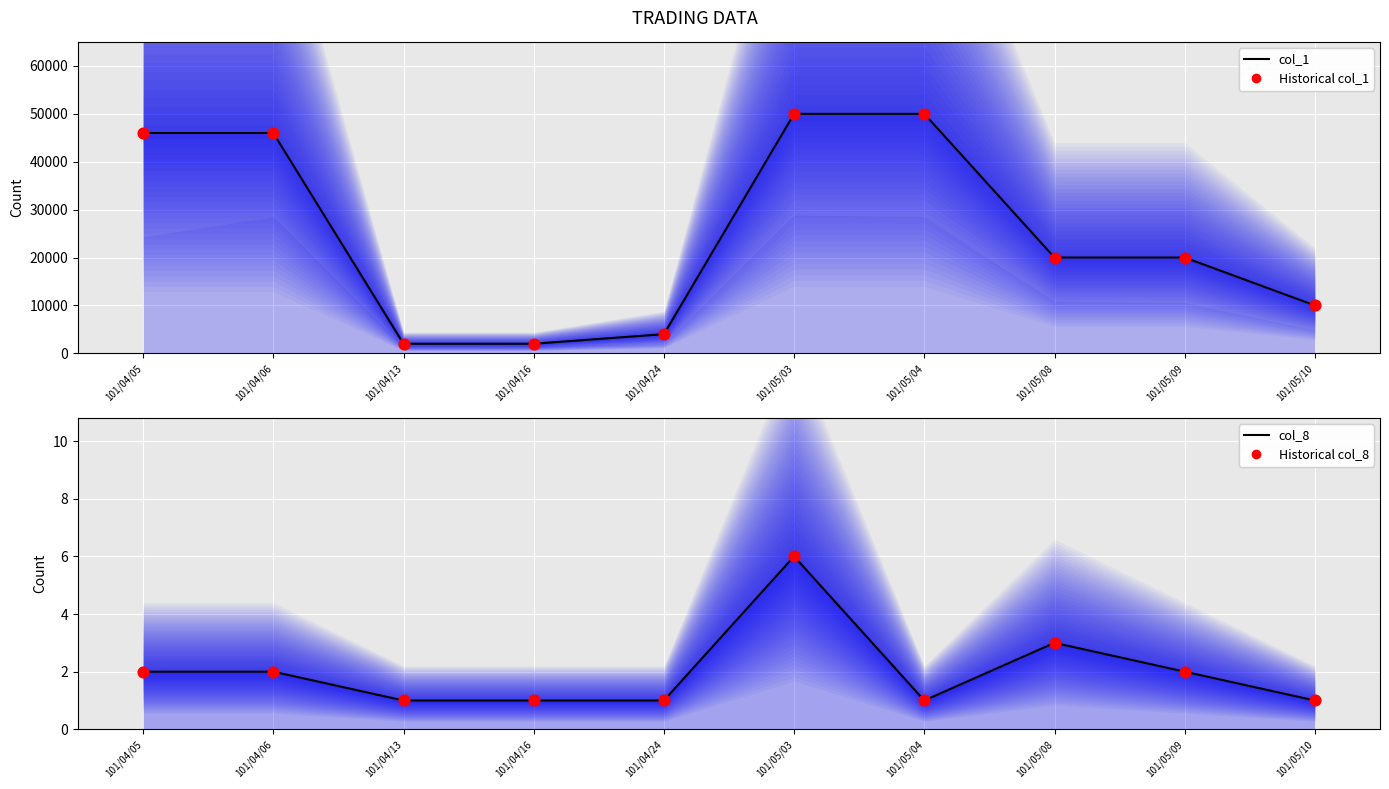

Is the value of Historical col_1 at 101/04/13 greater than the value of col_8 line at 101/04/16?

Yes